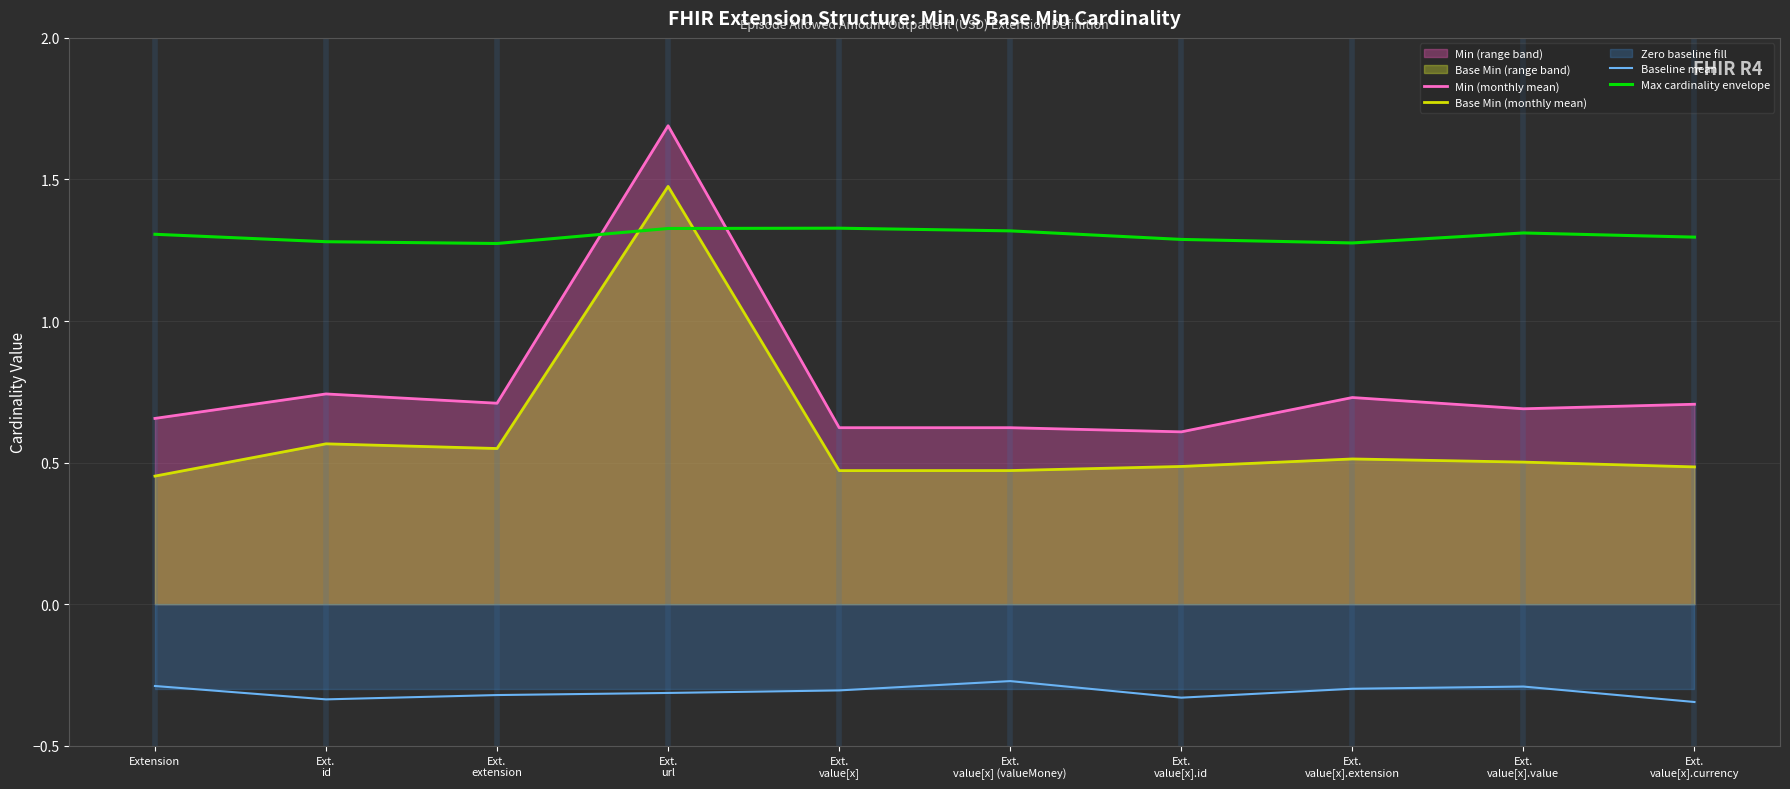

In Max cardinality envelope, how many points are lower than both neighbors (excluding endpoints)?

2